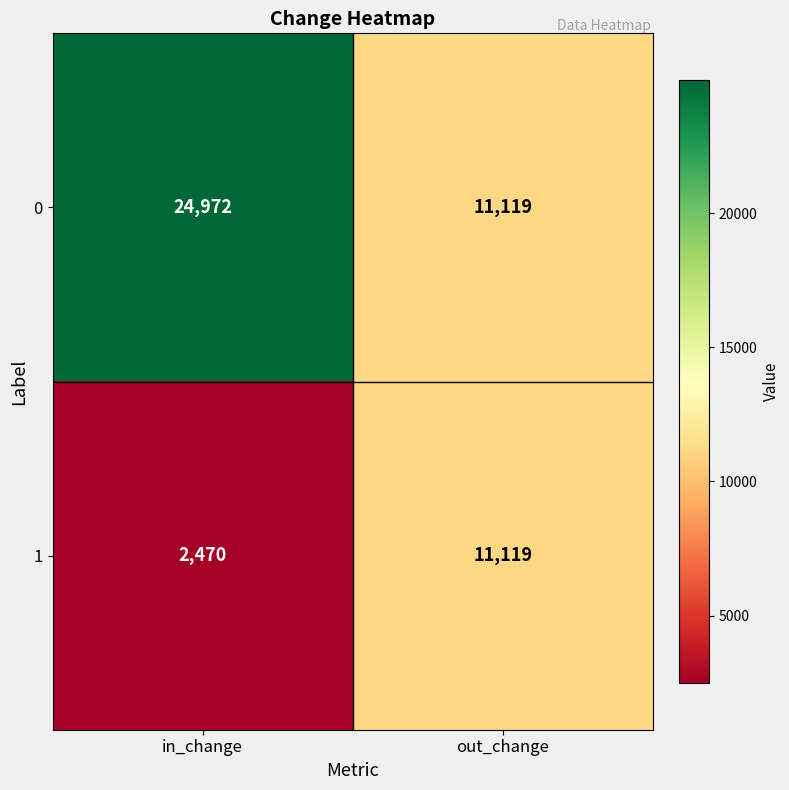

Reading right to left, transcribe all the data shown in this chart.

0: out_change=11119	in_change=24972
1: out_change=11119	in_change=2470